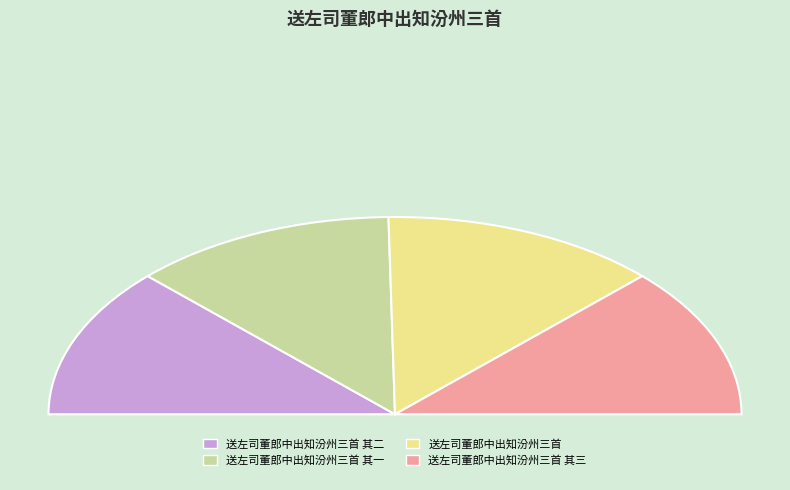

To the nearest percent, what percentage of the pie is 送左司董郎中出知汾州三首?

26%